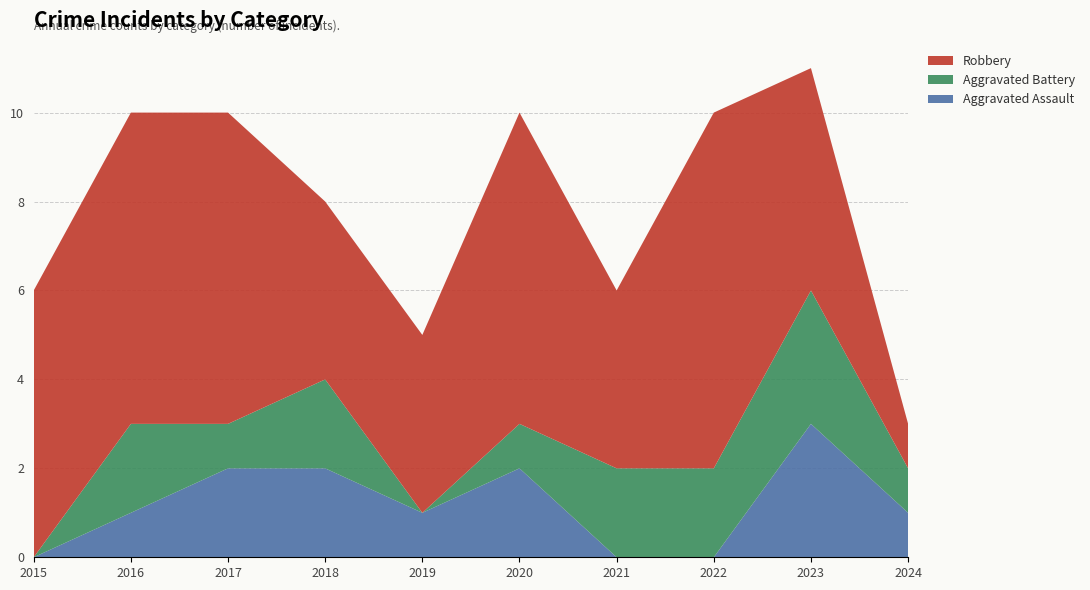

Reading left to right, transcribe all the data shown in this chart.

Aggravated Assault: 0	1	2	2	1	2	0	0	3	1
Aggravated Battery: 0	2	1	2	0	1	2	2	3	1
Robbery: 6	7	7	4	4	7	4	8	5	1